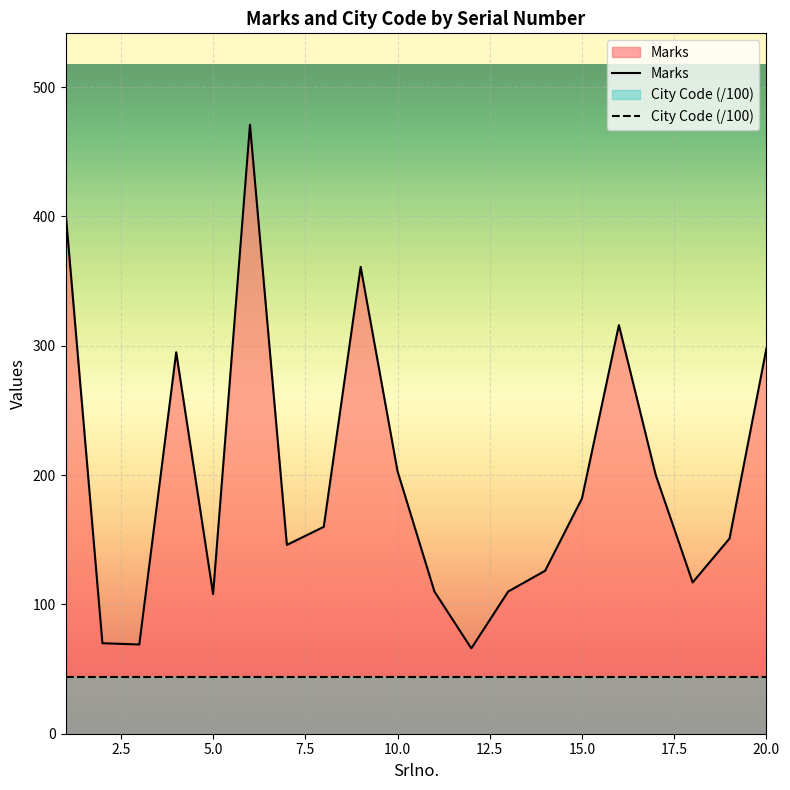

What is the smallest value displayed?

44.1